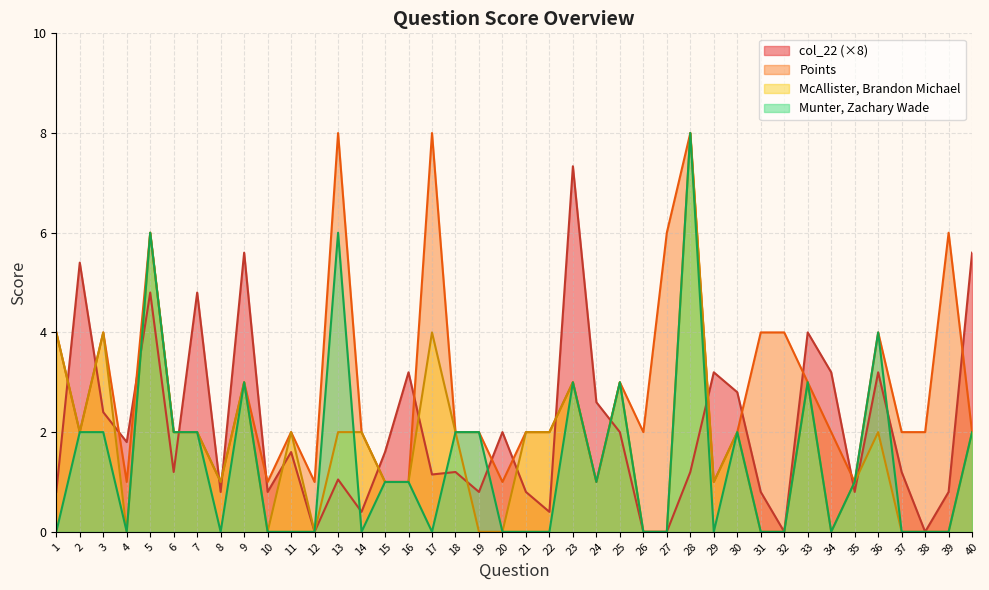

At how many categories does at least one series exceed 2?

23